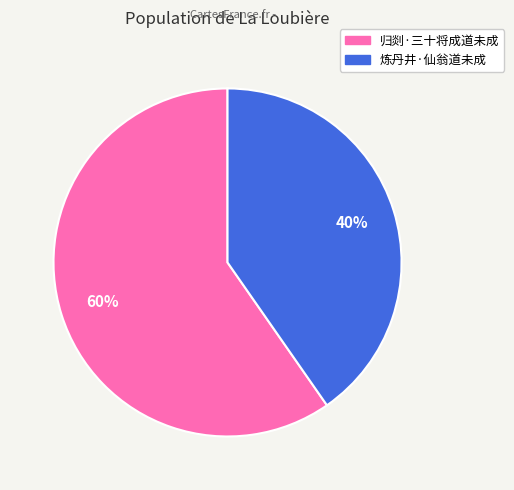

Is 归剡·三十将成道未成 the majority of the pie?

Yes